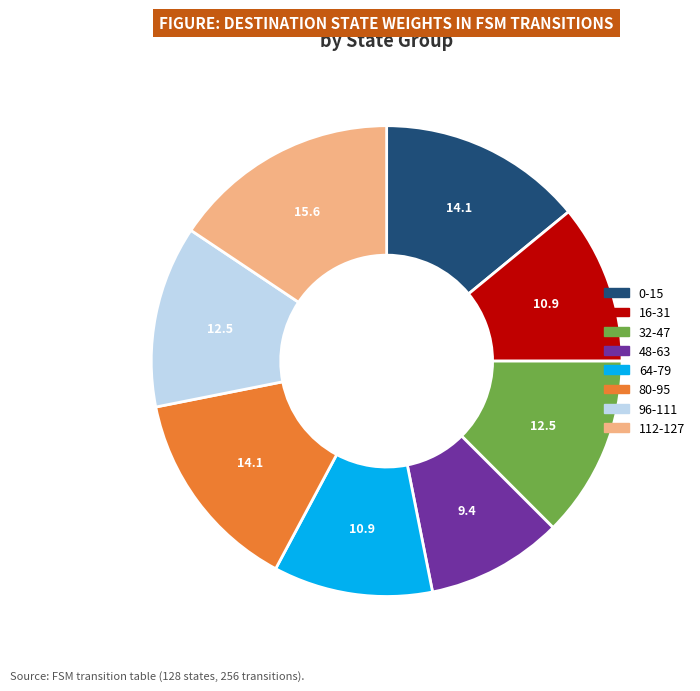

Is there any slice that represents more than half of the pie?

No